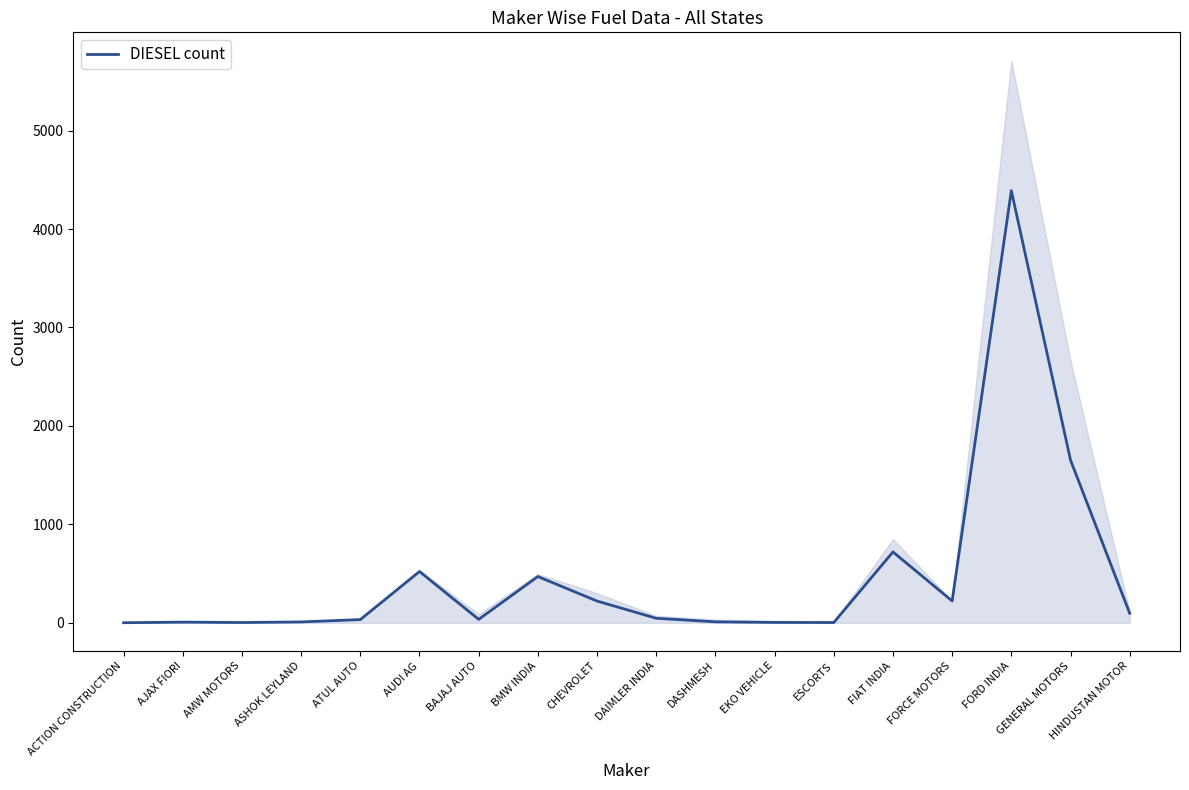

Where is the first local maximum?

AJAX FIORI